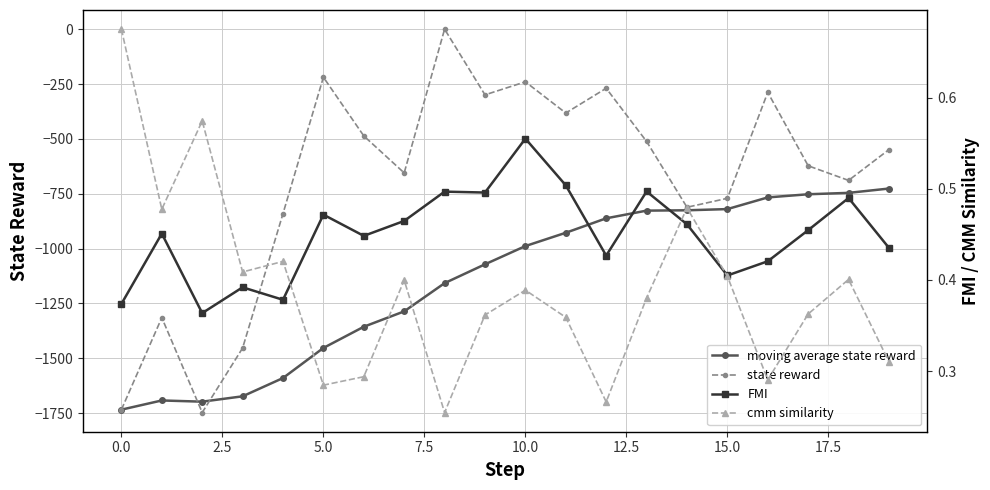

True or false: cmm similarity and state reward cross at least once.

True